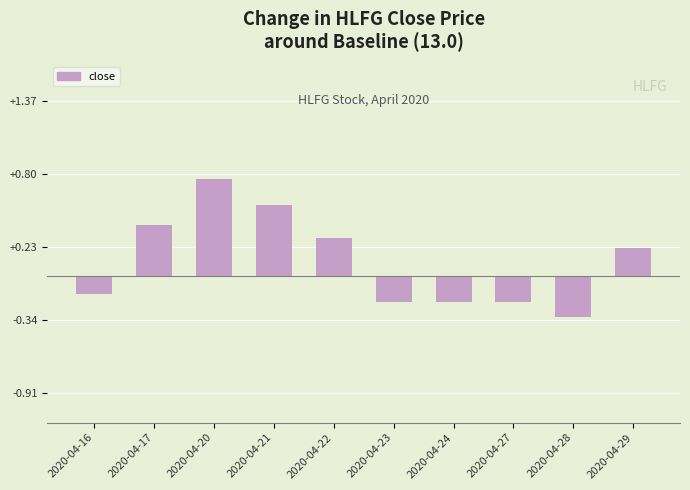

True or false: the data shows -0.5 at 2020-04-28.

False